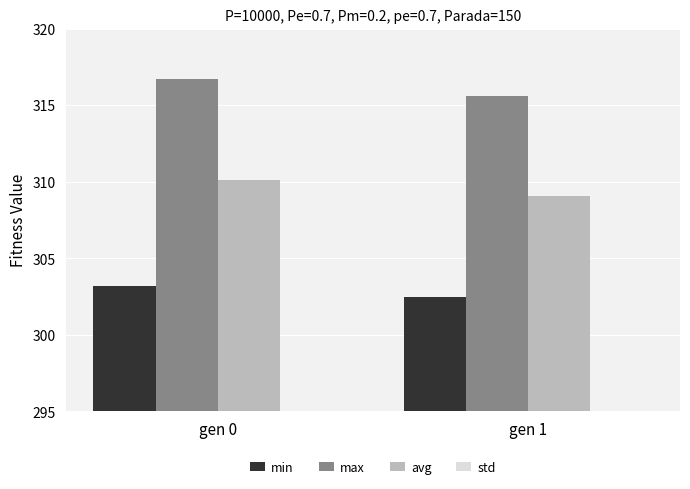

Rank the categories by max value from lowest to highest.

gen 1, gen 0